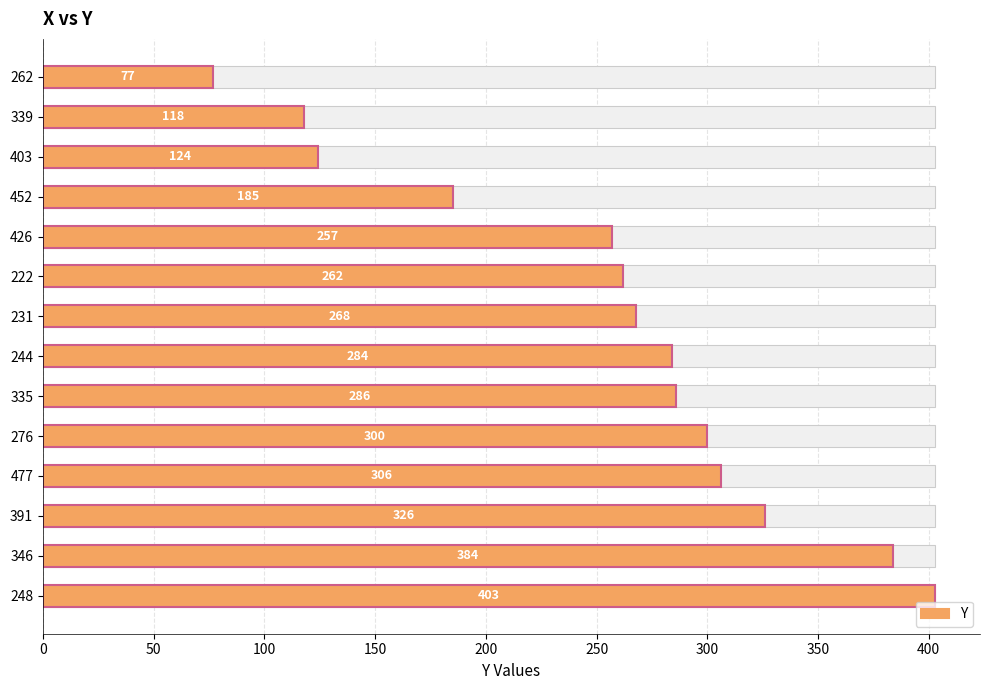

How many categories are shown in the chart?

14